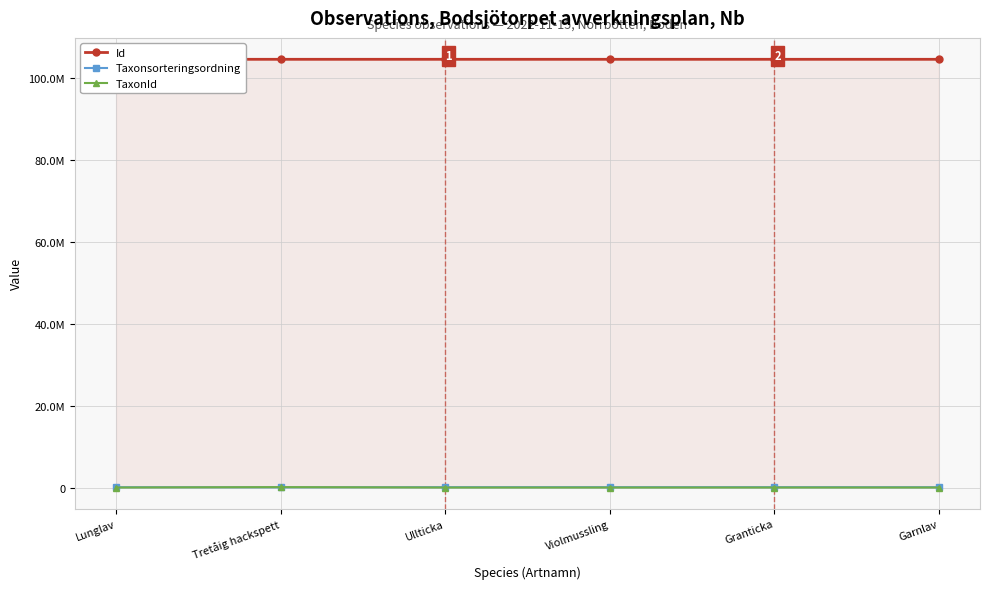

How many data points in TaxonId are less than 6425?

3